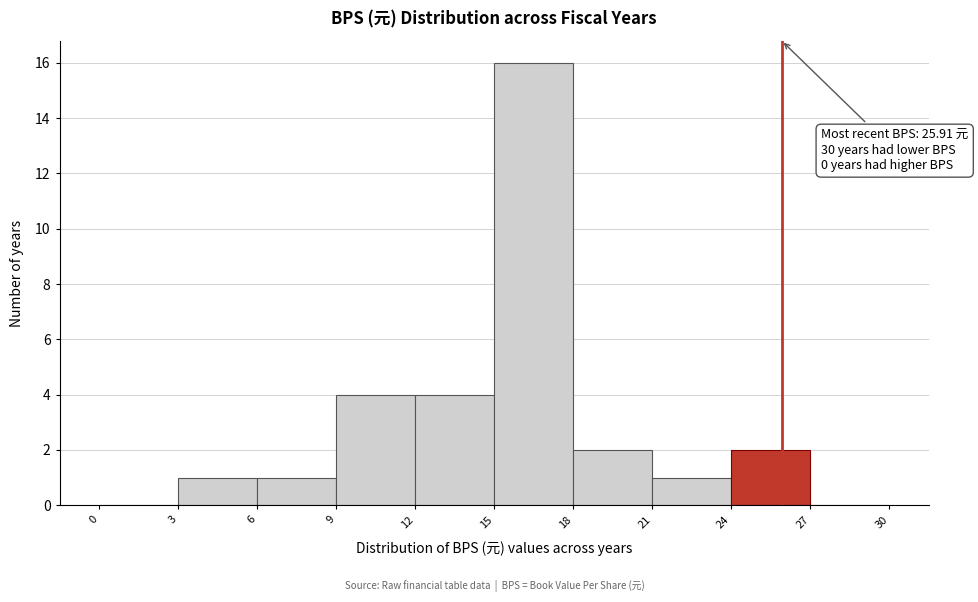

Which range on the x-axis has the tallest bar?

15 to 18